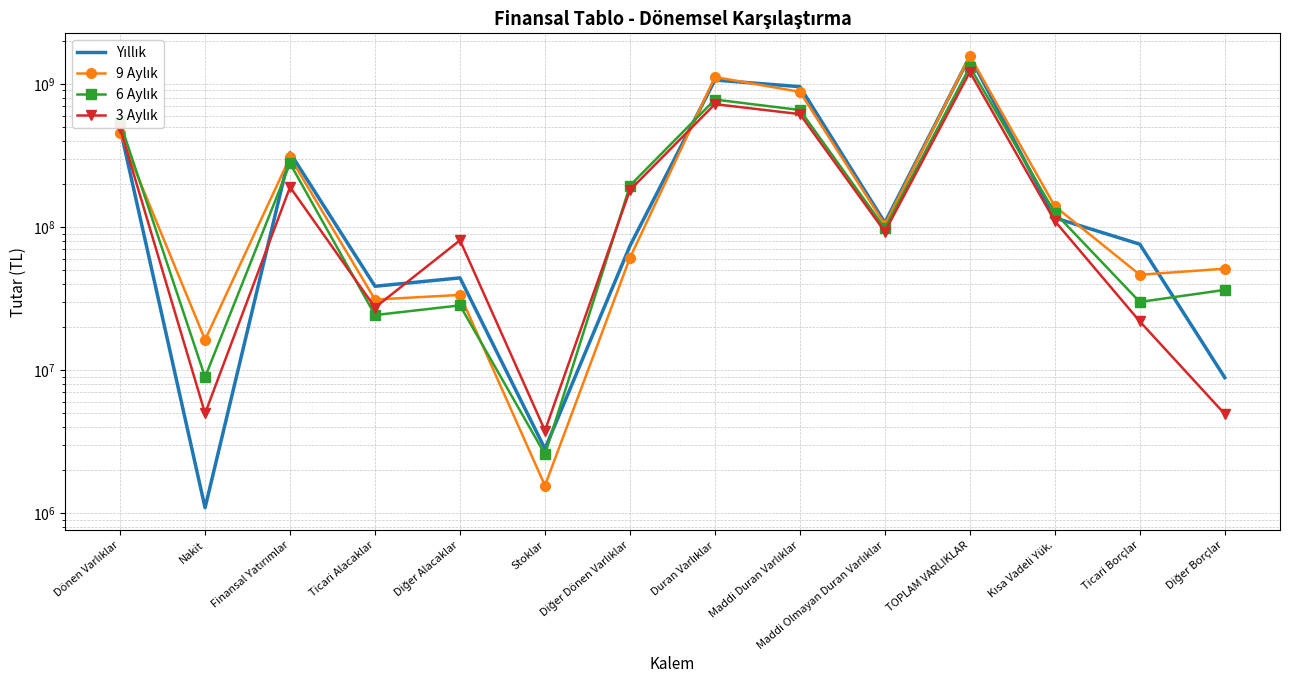

True or false: 9 Aylık and 3 Aylık cross at least once.

True